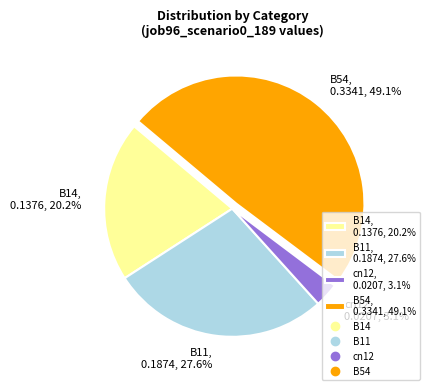

Rank the categories by value from lowest to highest.

cn12, 0.0207, 3.1%, B14, 0.1376, 20.2%, B11, 0.1874, 27.6%, B54, 0.3341, 49.1%